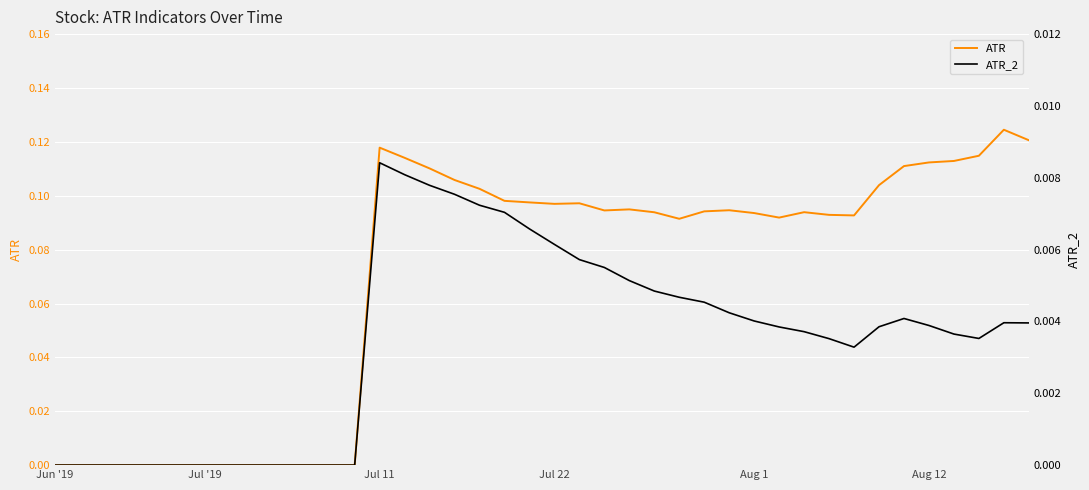

At how many categories does at least one series exceed 0?

27